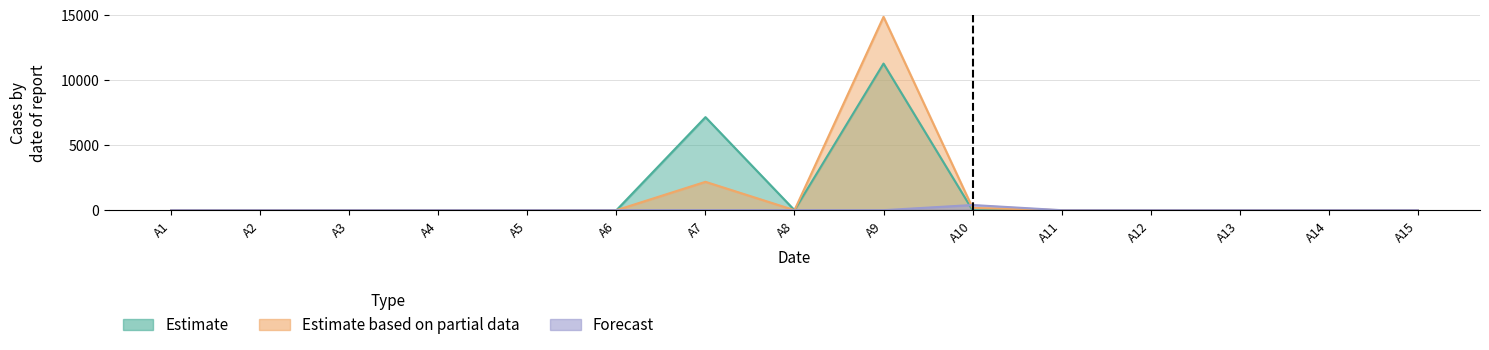

True or false: Estimate has more than 0 interior local peaks.

True